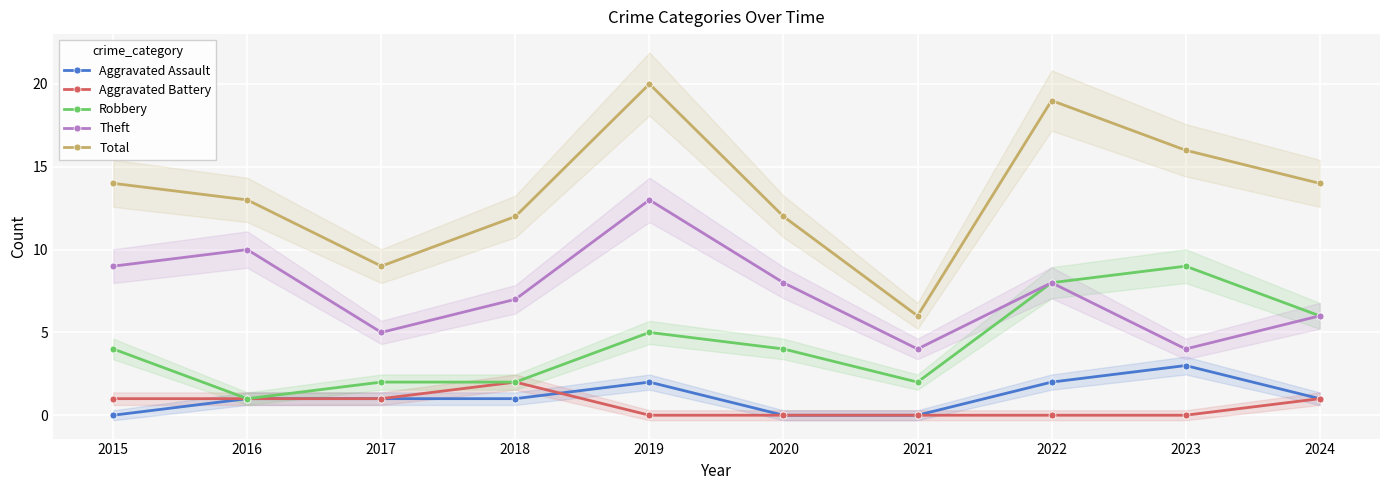

The Aggravated Battery series shows -1 at 2020. True or false?

False